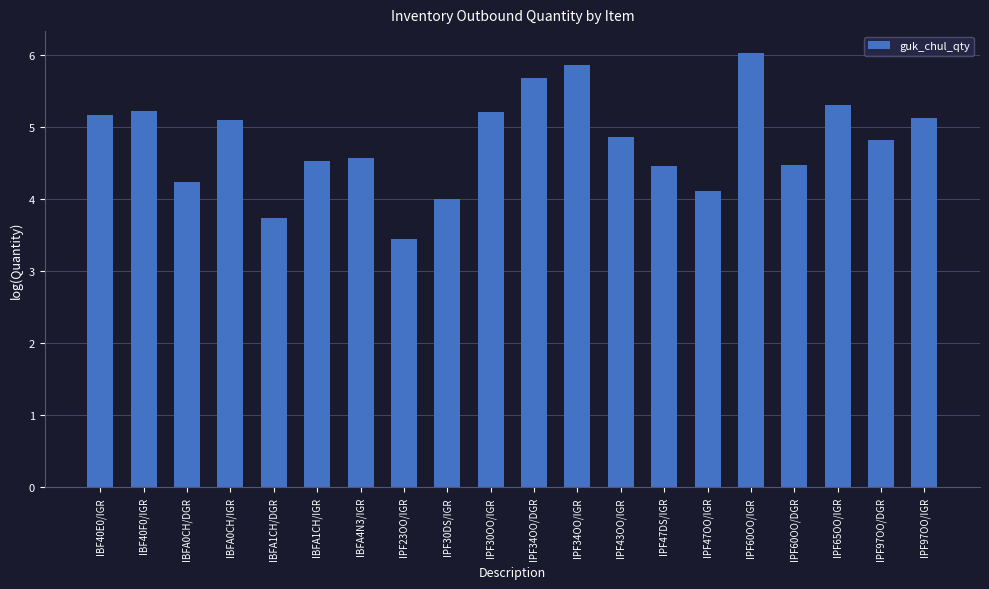

The chart shows a value of 4.5 at IPF47DS/IGR. True or false?

True